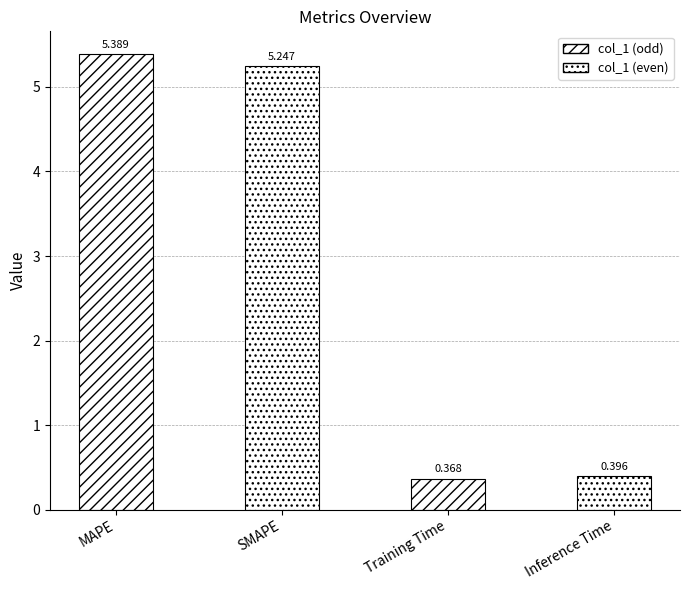

Which category has the highest value across all series?

MAPE